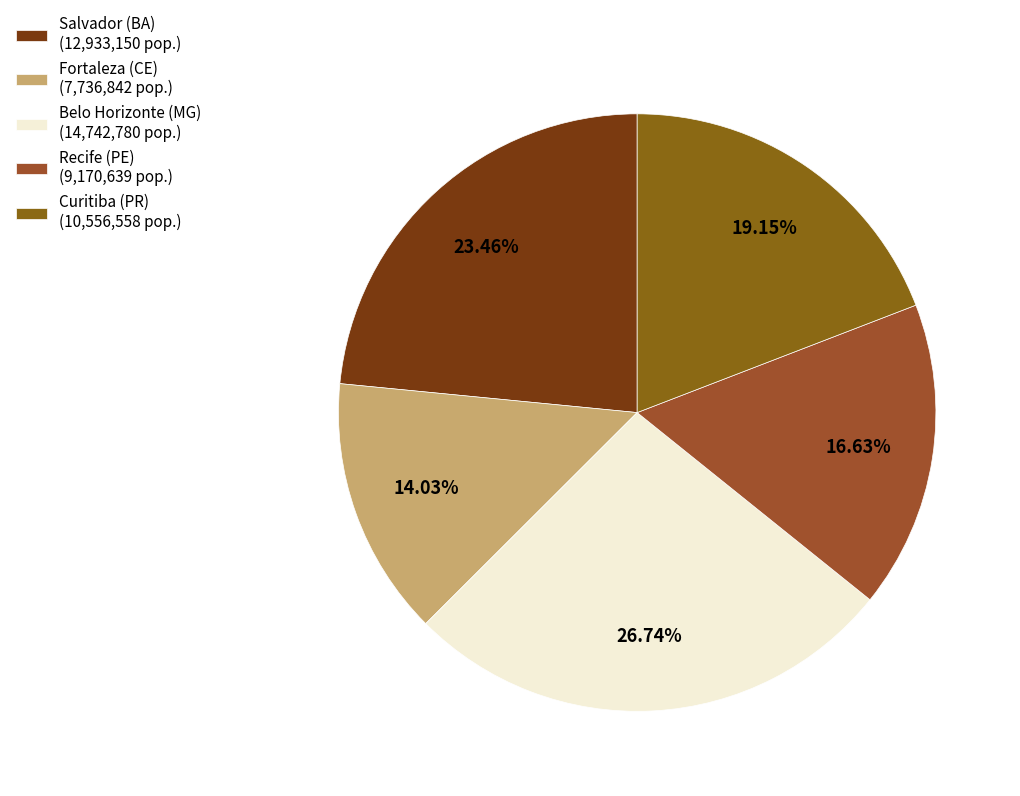

Which slice is the smallest?

Fortaleza (CE)